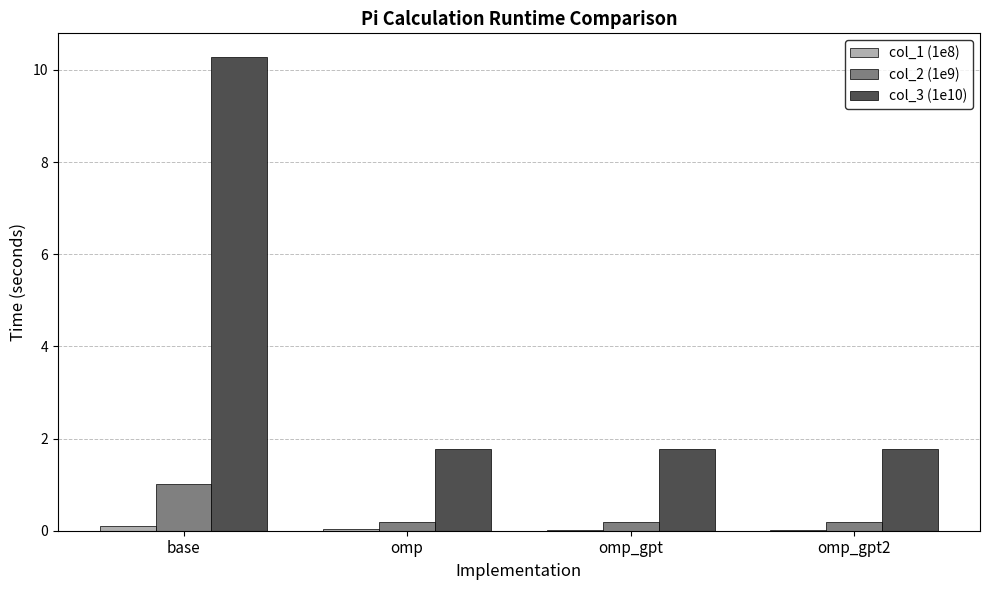

What is the total value across all series at omp?

2.0